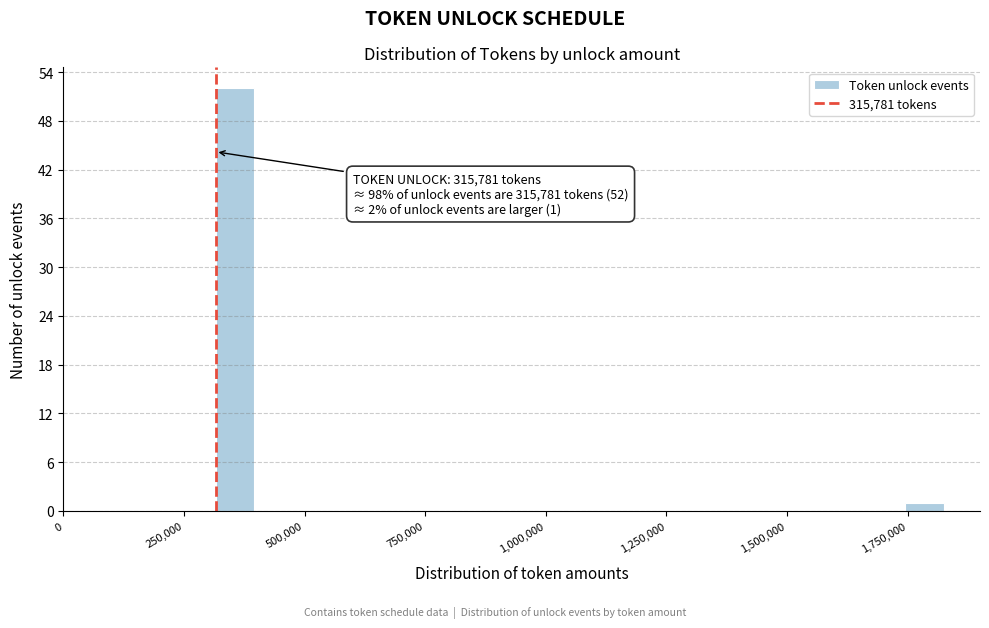

Around what value on the x-axis is the tallest bar? Give the approximate position of its centre, as read against the axis.

350000